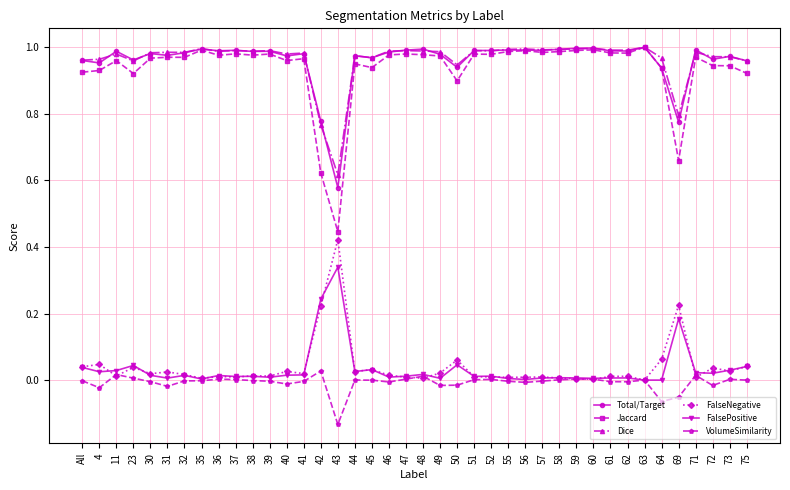

Count the number of data series in this chart.

6